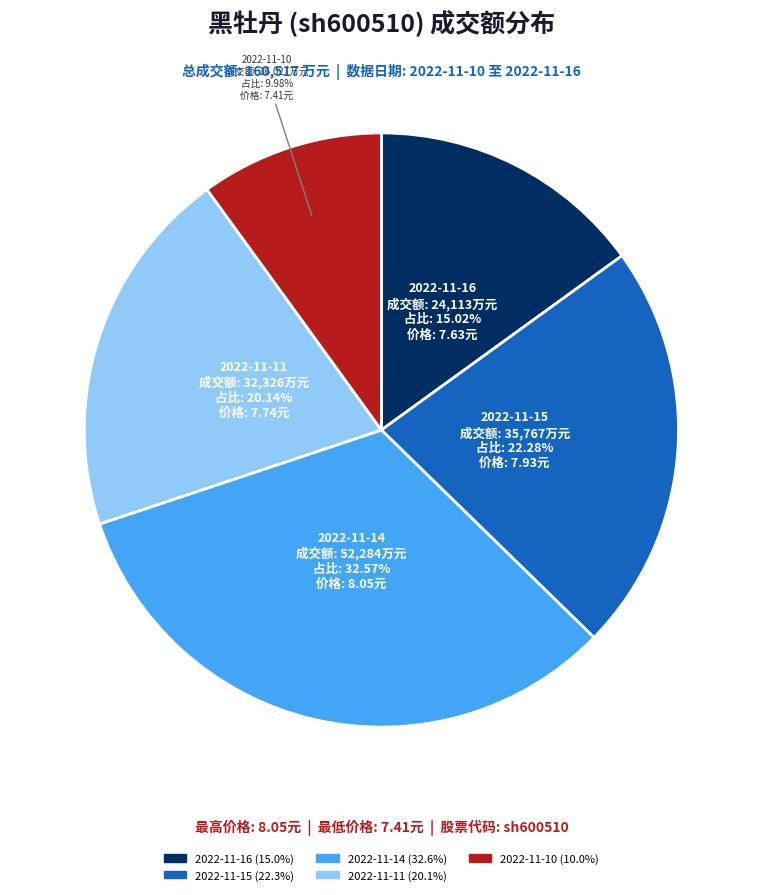

What percentage is NOT represented by 2022-11-16?

85.0%